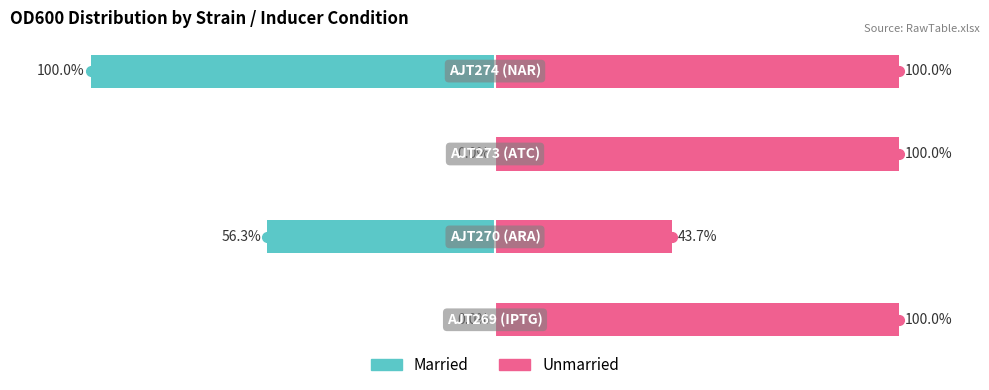

Does the chart contain stacked bars?

No